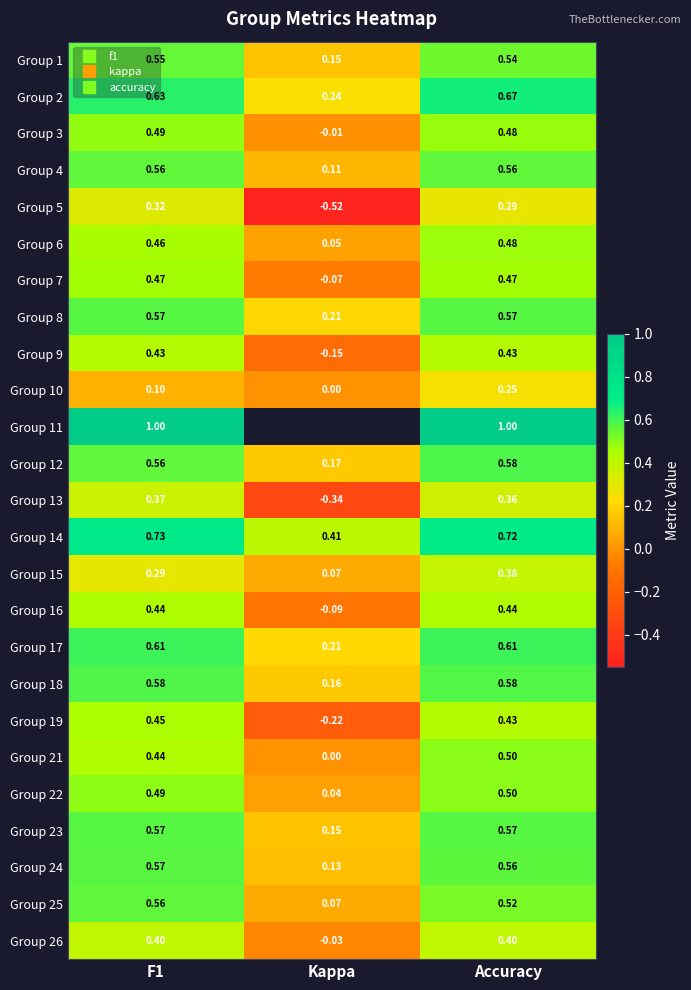

At how many categories does at least one series exceed 0?

3